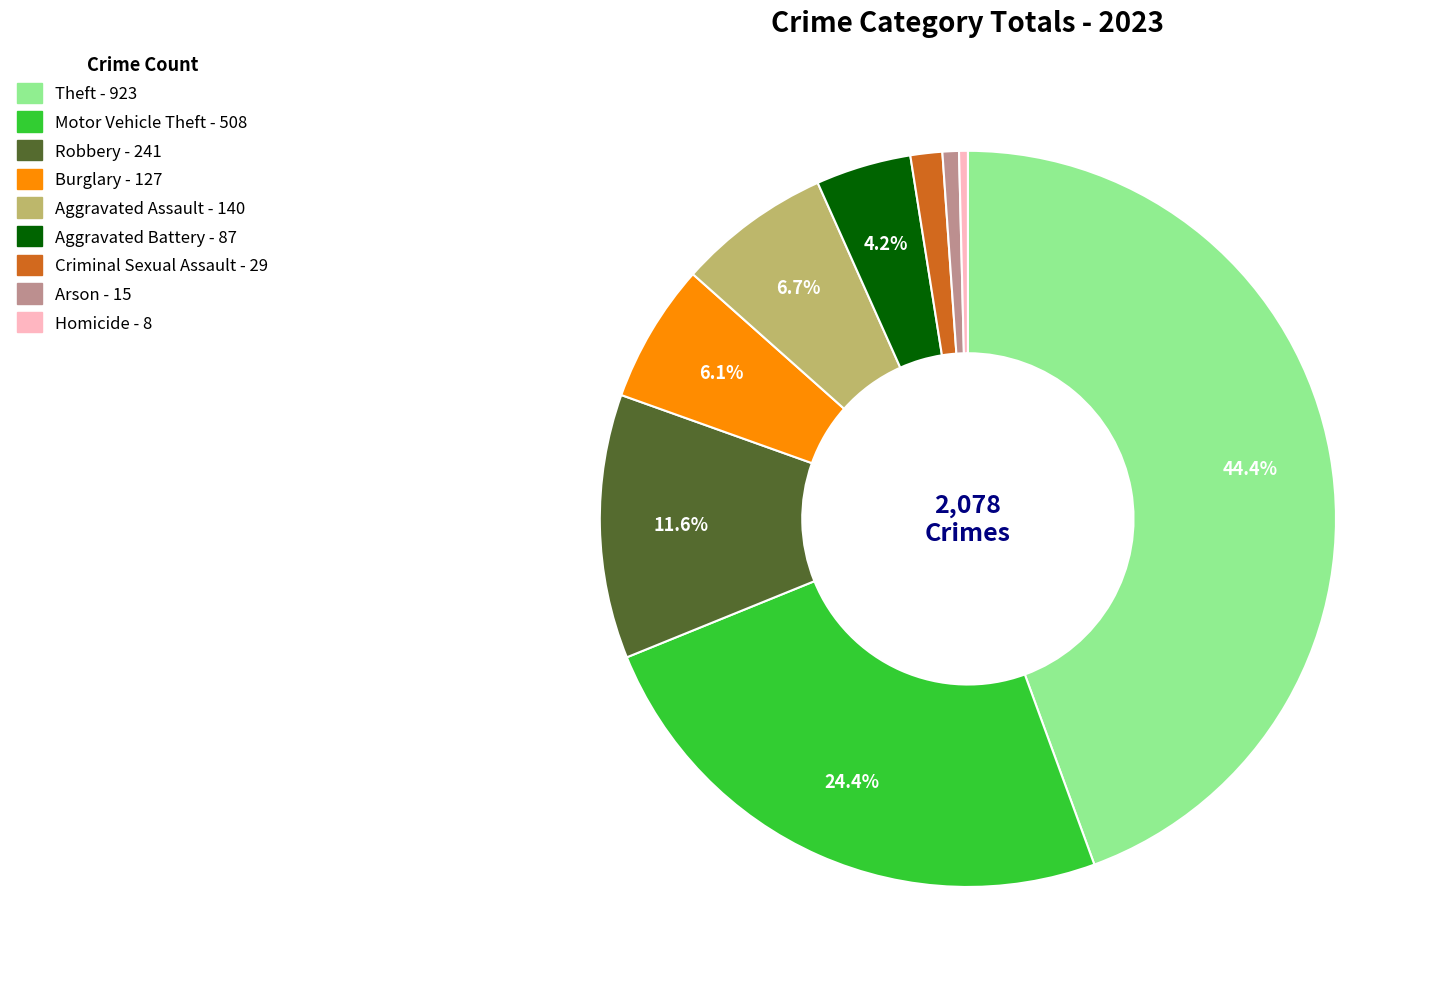

To the nearest percent, what portion does Theft represent?

44%